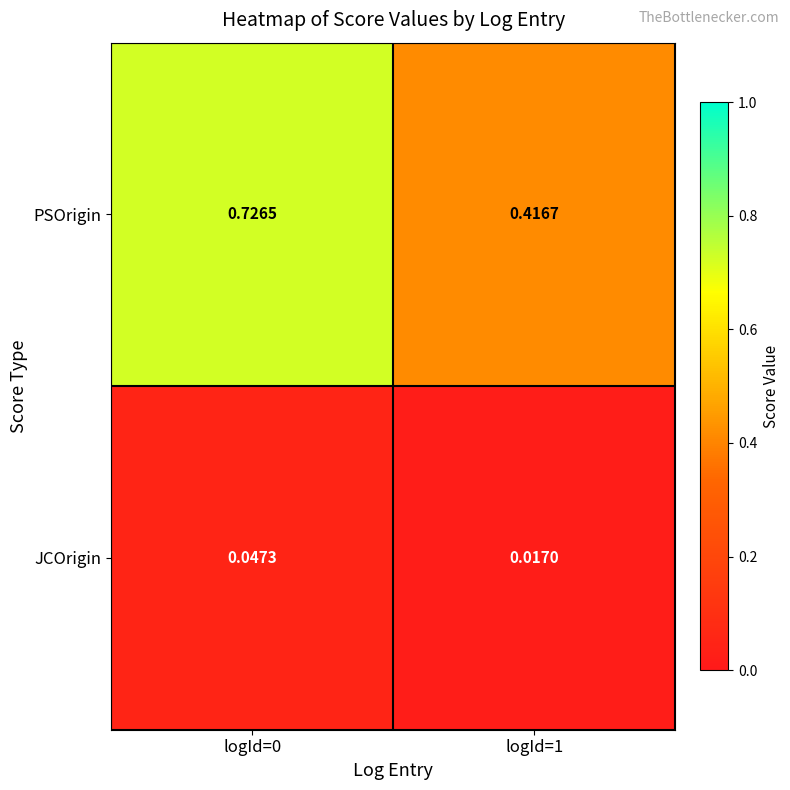

Rank the series at logId=1 from lowest to highest value.

JCOrigin, PSOrigin